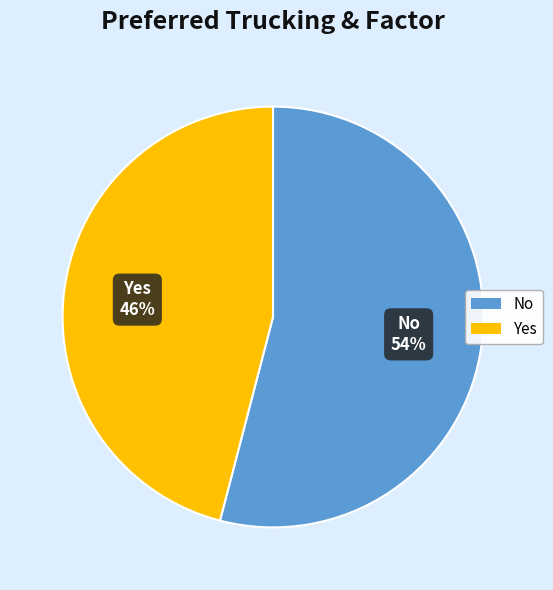

Which has a higher value, Yes or No?

No